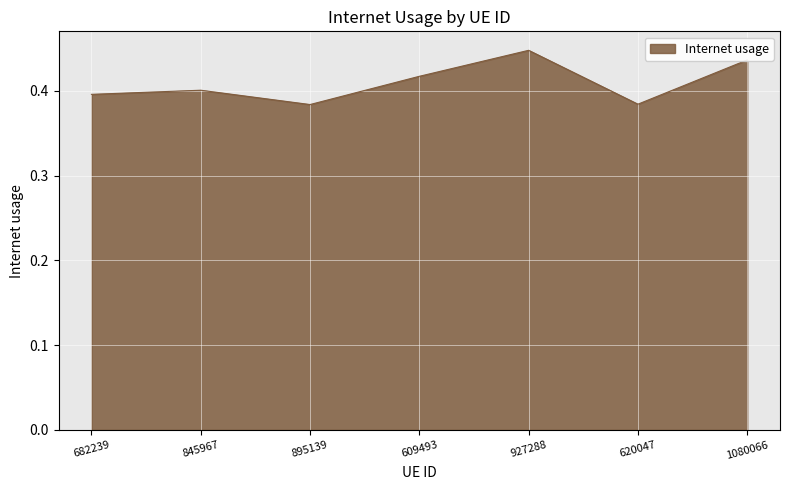

True or false: there are more than 0 points higher than both neighbors.

True